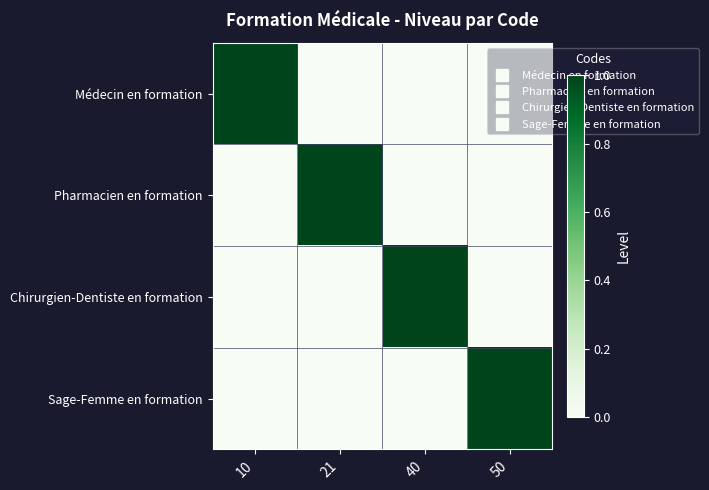

What is the maximum value shown in the chart?

1